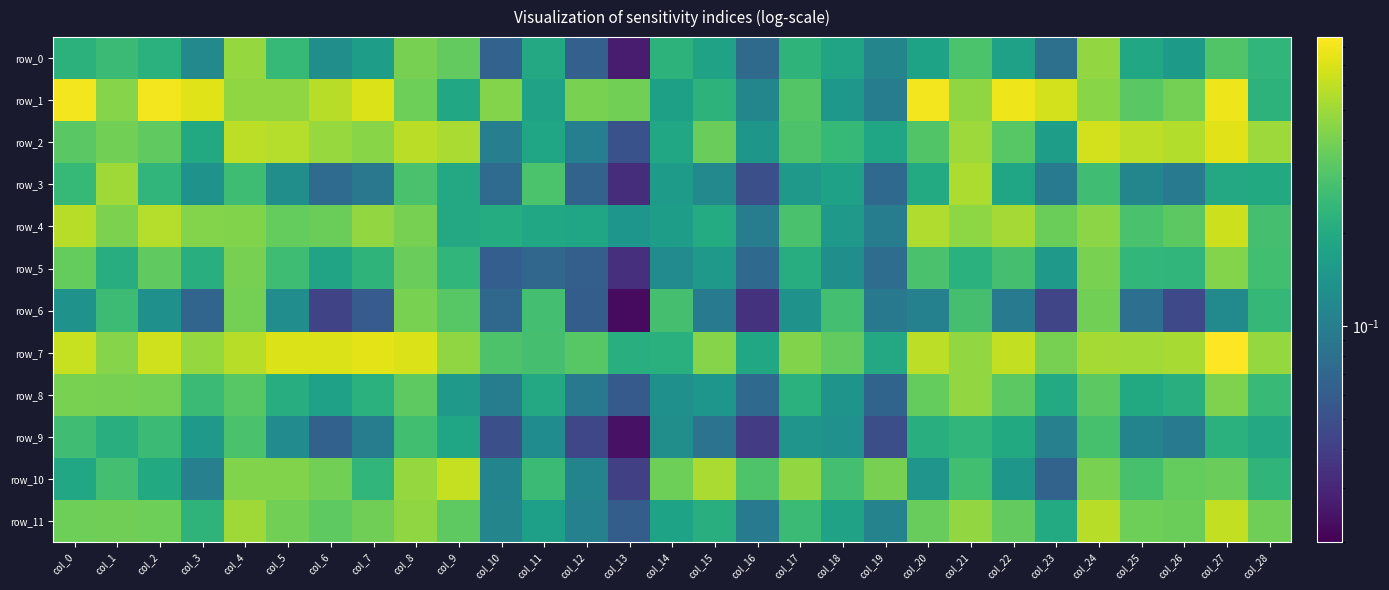

What is the sum of all row_9 values?

4.4